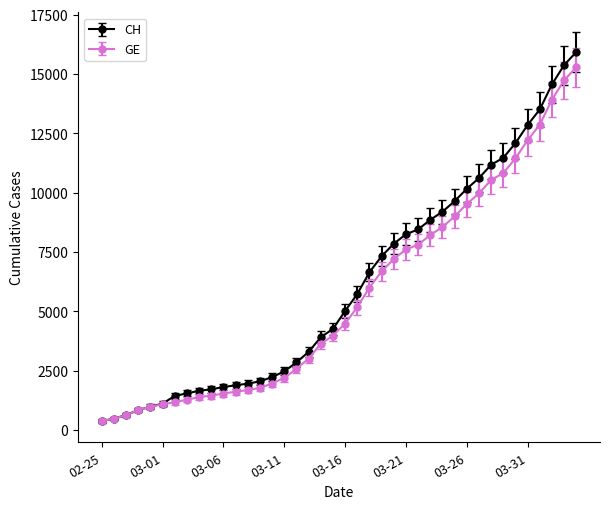

What is the value of the CH point at the 2nd from the left?

479